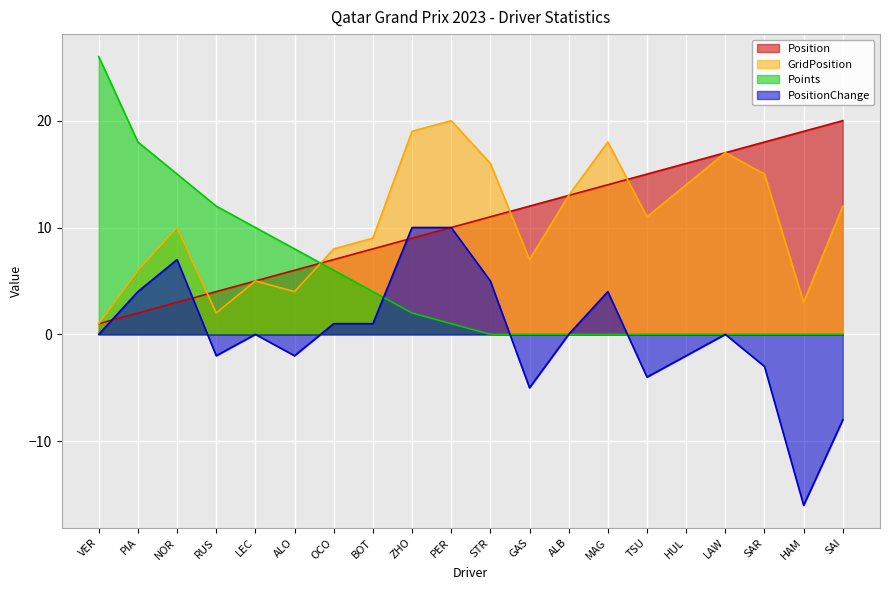

Rank the series at BOT from lowest to highest value.

PositionChange, Points, Position, GridPosition